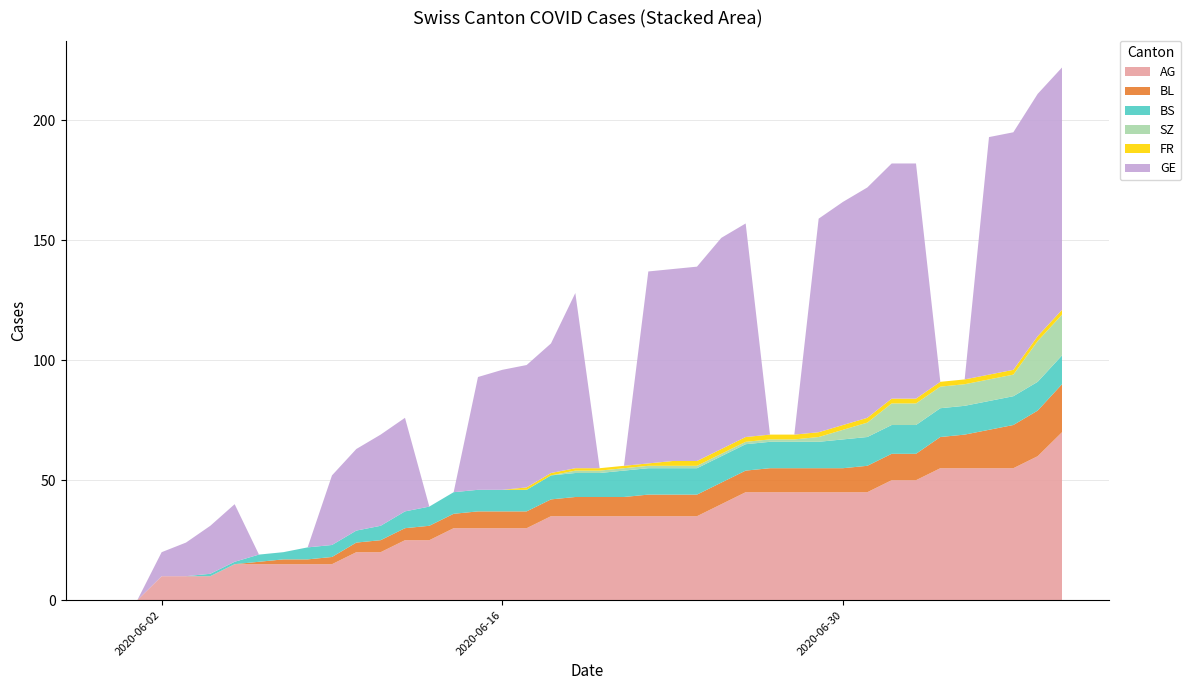

Reading left to right, extract all data points from this chart.

AG: 2020-05-31=0	2020-06-01=0	2020-06-02=10	2020-06-03=10	2020-06-04=10	2020-06-05=15	2020-06-06=15	2020-06-07=15	2020-06-08=15	2020-06-09=15	2020-06-10=20	2020-06-11=20	2020-06-12=25	2020-06-13=25	2020-06-14=30	2020-06-15=30	2020-06-16=30	2020-06-17=30	2020-06-18=35	2020-06-19=35	2020-06-20=35	2020-06-21=35	2020-06-22=35	2020-06-23=35	2020-06-24=35	2020-06-25=40	2020-06-26=45	2020-06-27=45	2020-06-28=45	2020-06-29=45	2020-06-30=45	2020-07-01=45	2020-07-02=50	2020-07-03=50	2020-07-04=55	2020-07-05=55	2020-07-06=55	2020-07-07=55	2020-07-08=60	2020-07-09=70
BL: 2020-05-31=0	2020-06-01=0	2020-06-02=0	2020-06-03=0	2020-06-04=0	2020-06-05=0	2020-06-06=1	2020-06-07=2	2020-06-08=2	2020-06-09=3	2020-06-10=4	2020-06-11=5	2020-06-12=5	2020-06-13=6	2020-06-14=6	2020-06-15=7	2020-06-16=7	2020-06-17=7	2020-06-18=7	2020-06-19=8	2020-06-20=8	2020-06-21=8	2020-06-22=9	2020-06-23=9	2020-06-24=9	2020-06-25=9	2020-06-26=9	2020-06-27=10	2020-06-28=10	2020-06-29=10	2020-06-30=10	2020-07-01=11	2020-07-02=11	2020-07-03=11	2020-07-04=13	2020-07-05=14	2020-07-06=16	2020-07-07=18	2020-07-08=19	2020-07-09=20
BS: 2020-05-31=0	2020-06-01=0	2020-06-02=0	2020-06-03=0	2020-06-04=1	2020-06-05=1	2020-06-06=3	2020-06-07=3	2020-06-08=5	2020-06-09=5	2020-06-10=5	2020-06-11=6	2020-06-12=7	2020-06-13=8	2020-06-14=9	2020-06-15=9	2020-06-16=9	2020-06-17=9	2020-06-18=10	2020-06-19=10	2020-06-20=10	2020-06-21=11	2020-06-22=11	2020-06-23=11	2020-06-24=11	2020-06-25=11	2020-06-26=11	2020-06-27=11	2020-06-28=11	2020-06-29=11	2020-06-30=12	2020-07-01=12	2020-07-02=12	2020-07-03=12	2020-07-04=12	2020-07-05=12	2020-07-06=12	2020-07-07=12	2020-07-08=12	2020-07-09=12
SZ: 2020-05-31=0	2020-06-01=0	2020-06-02=0	2020-06-03=0	2020-06-04=0	2020-06-05=0	2020-06-06=0	2020-06-07=0	2020-06-08=0	2020-06-09=0	2020-06-10=0	2020-06-11=0	2020-06-12=0	2020-06-13=0	2020-06-14=0	2020-06-15=0	2020-06-16=0	2020-06-17=0	2020-06-18=0	2020-06-19=1	2020-06-20=1	2020-06-21=1	2020-06-22=1	2020-06-23=1	2020-06-24=1	2020-06-25=1	2020-06-26=1	2020-06-27=1	2020-06-28=1	2020-06-29=2	2020-06-30=4	2020-07-01=6	2020-07-02=9	2020-07-03=9	2020-07-04=9	2020-07-05=9	2020-07-06=9	2020-07-07=9	2020-07-08=17	2020-07-09=17
FR: 2020-05-31=0	2020-06-01=0	2020-06-02=0	2020-06-03=0	2020-06-04=0	2020-06-05=0	2020-06-06=0	2020-06-07=0	2020-06-08=0	2020-06-09=0	2020-06-10=0	2020-06-11=0	2020-06-12=0	2020-06-13=0	2020-06-14=0	2020-06-15=0	2020-06-16=0	2020-06-17=1	2020-06-18=1	2020-06-19=1	2020-06-20=1	2020-06-21=1	2020-06-22=1	2020-06-23=2	2020-06-24=2	2020-06-25=2	2020-06-26=2	2020-06-27=2	2020-06-28=2	2020-06-29=2	2020-06-30=2	2020-07-01=2	2020-07-02=2	2020-07-03=2	2020-07-04=2	2020-07-05=2	2020-07-06=2	2020-07-07=2	2020-07-08=2	2020-07-09=2
GE: 2020-05-31=0	2020-06-01=0	2020-06-02=10	2020-06-03=14	2020-06-04=20	2020-06-05=24	2020-06-06=0	2020-06-07=0	2020-06-08=0	2020-06-09=29	2020-06-10=34	2020-06-11=38	2020-06-12=39	2020-06-13=0	2020-06-14=0	2020-06-15=47	2020-06-16=50	2020-06-17=51	2020-06-18=54	2020-06-19=73	2020-06-20=0	2020-06-21=0	2020-06-22=80	2020-06-23=80	2020-06-24=81	2020-06-25=88	2020-06-26=89	2020-06-27=0	2020-06-28=0	2020-06-29=89	2020-06-30=93	2020-07-01=96	2020-07-02=98	2020-07-03=98	2020-07-04=0	2020-07-05=0	2020-07-06=99	2020-07-07=99	2020-07-08=101	2020-07-09=101